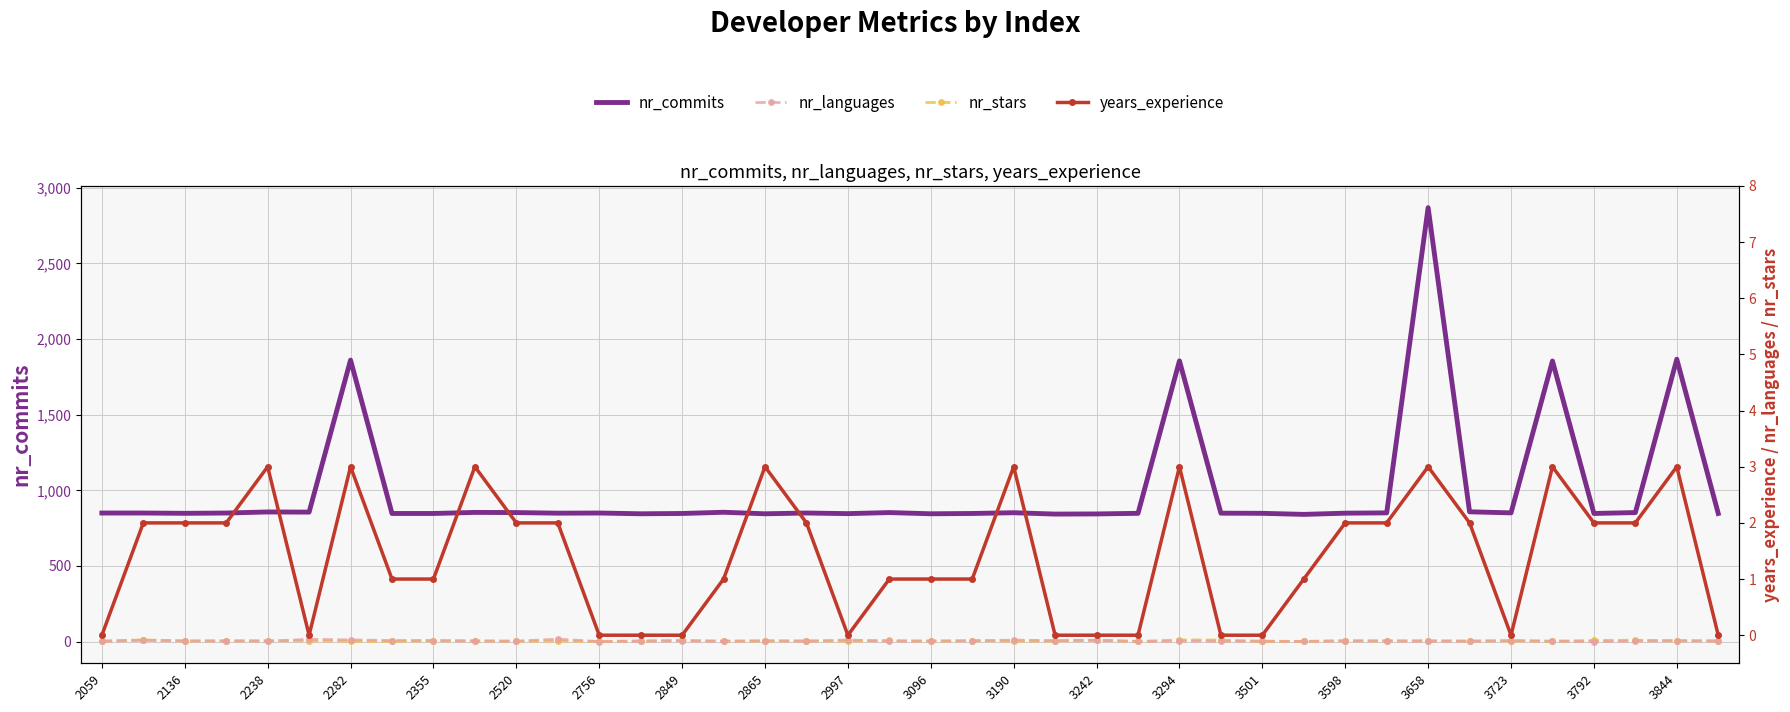

True or false: nr_commits and nr_stars cross at least once.

False